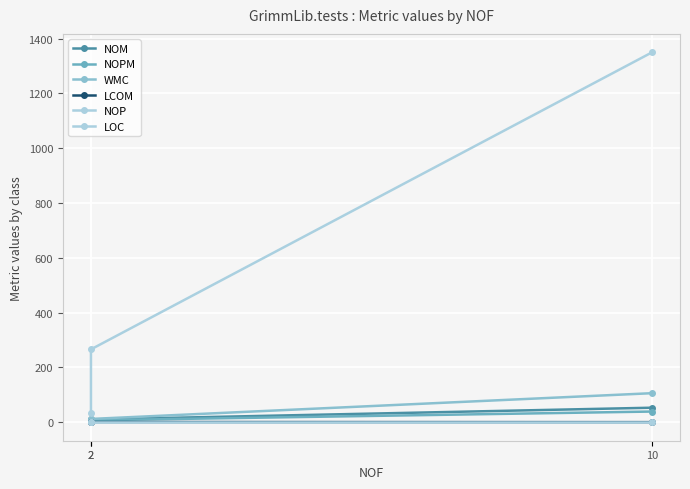

What is the approximate value of NOPM at 2?

3.0